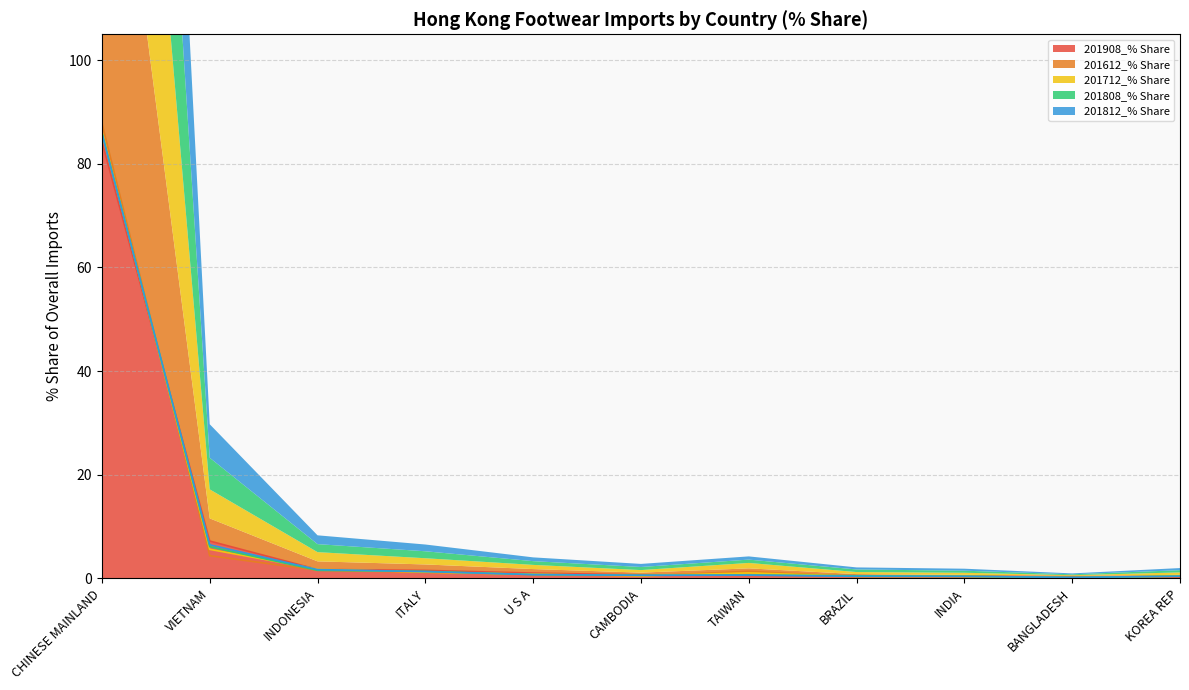

Rank the series by their maximum value, from highest to lowest.

201612_% Share, 201712_% Share, 201808_% Share, 201812_% Share, 201908_% Share